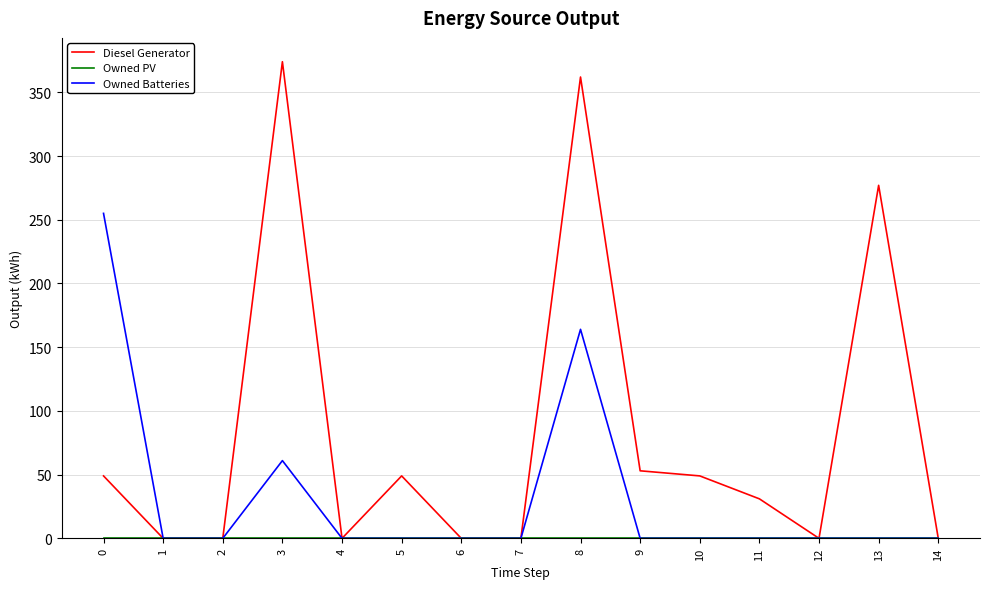

Which series has the largest range (max minus min)?

Diesel Generator